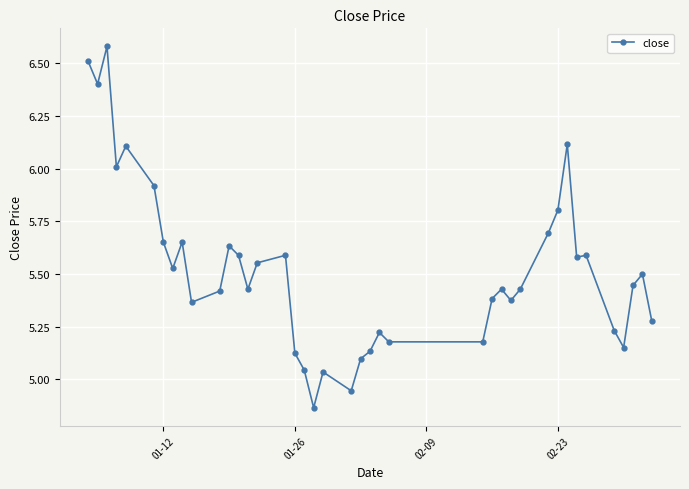

How many data points are above 5?

38